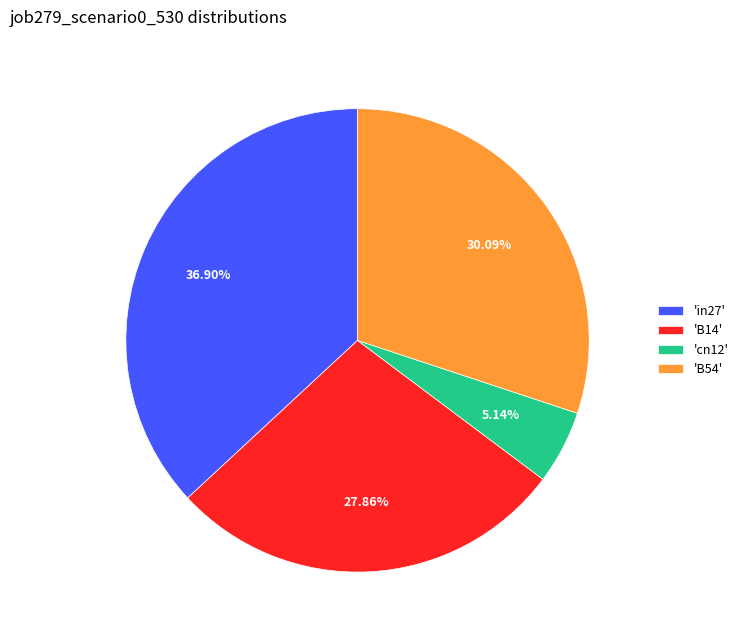

Do 'B14' and 'in27' together represent more than half of the pie?

Yes